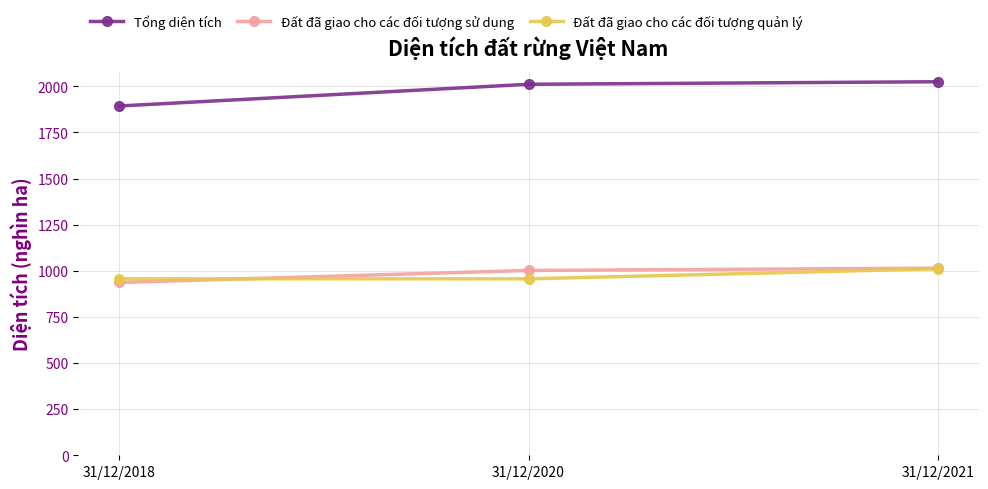

What is the difference between the highest and lowest values at 31/12/2021?

1014.0